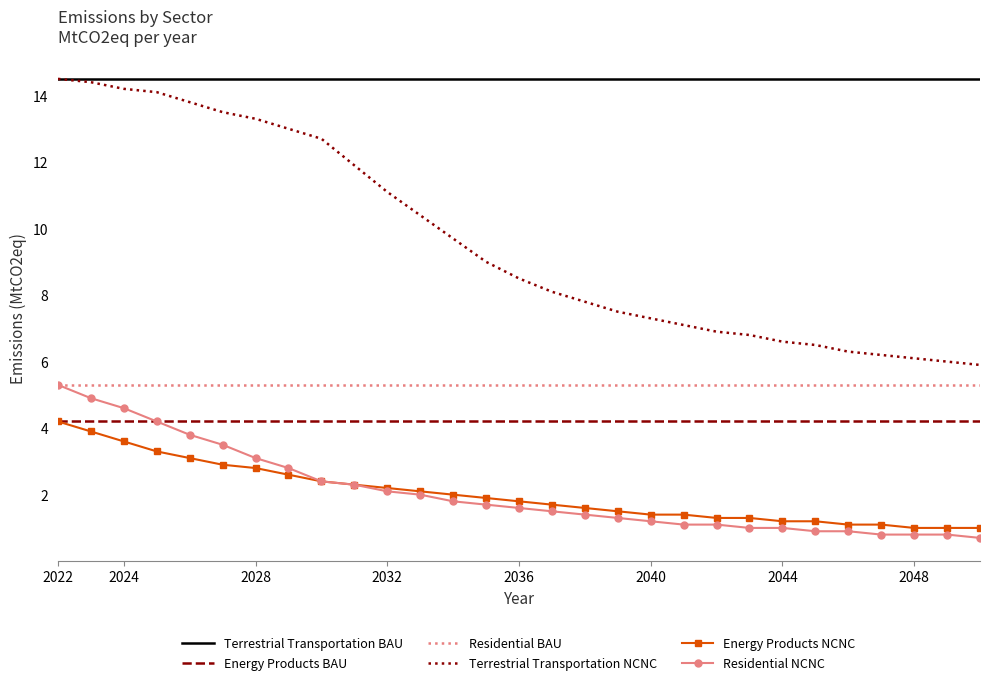

What is the average value of the Energy Products BAU series?

4.2